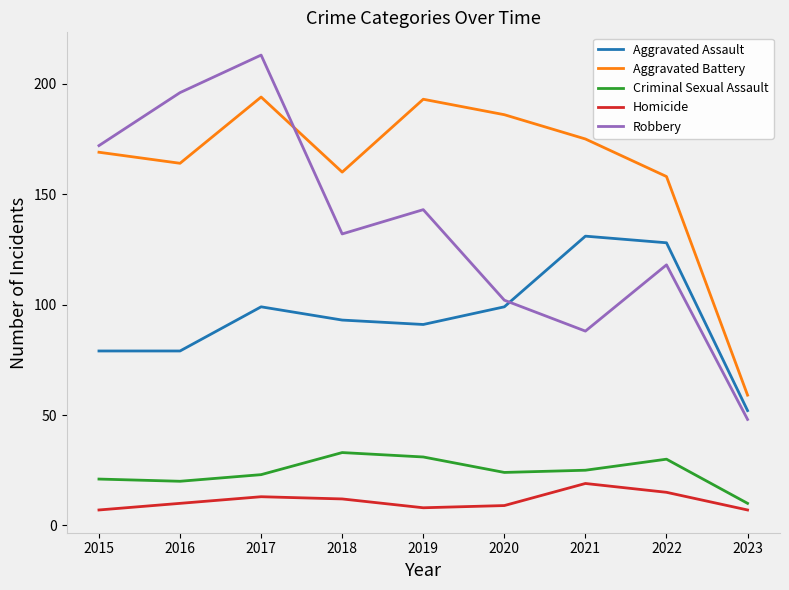

True or false: Aggravated Battery and Homicide intersect in this chart.

False